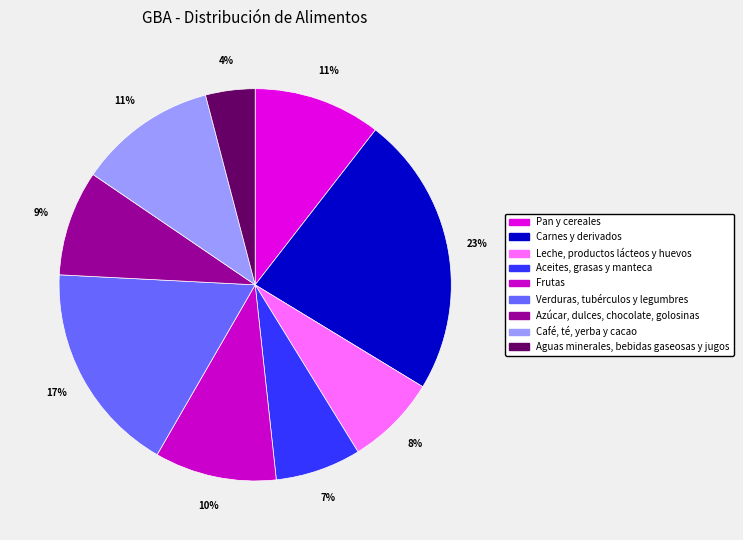

The Pan y cereales slice represents 11% of the pie. True or false?

True